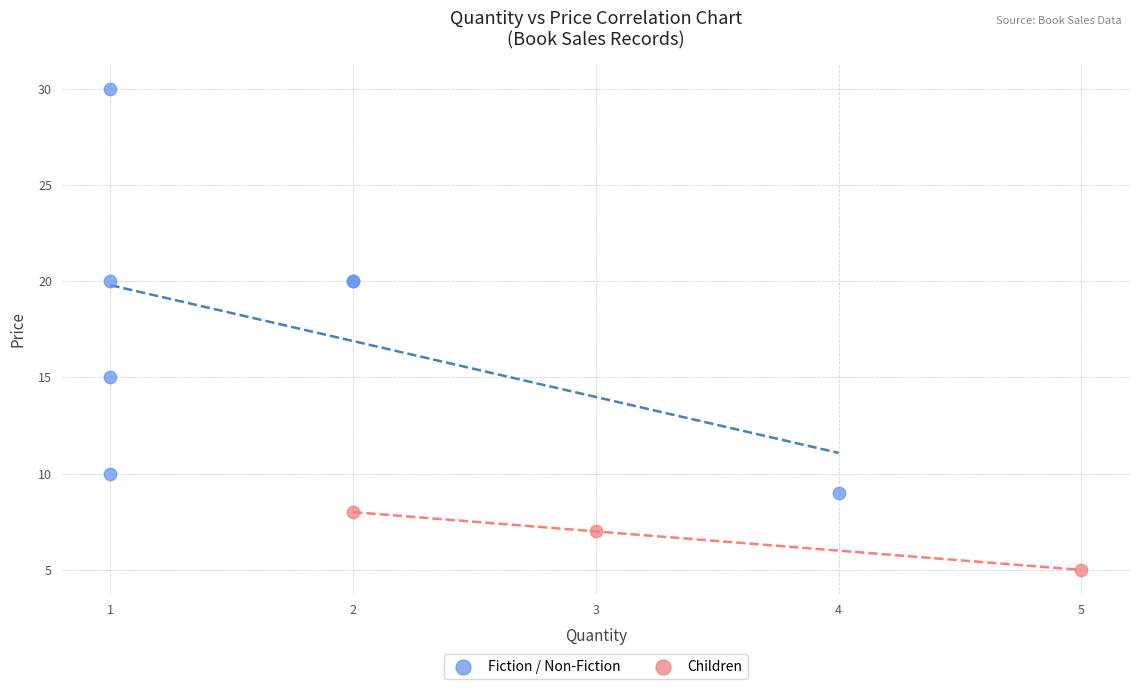

Which series has the largest Y range (max minus min)?

Fiction / Non-Fiction